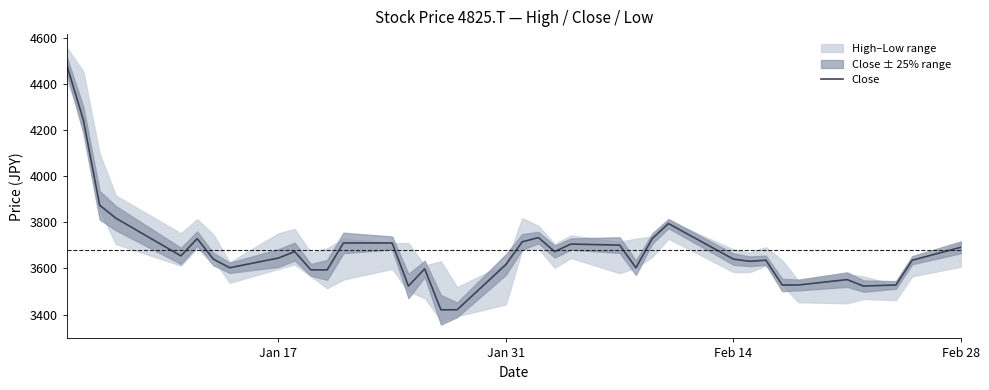

What is the difference between the second highest and minimum values?

822.4